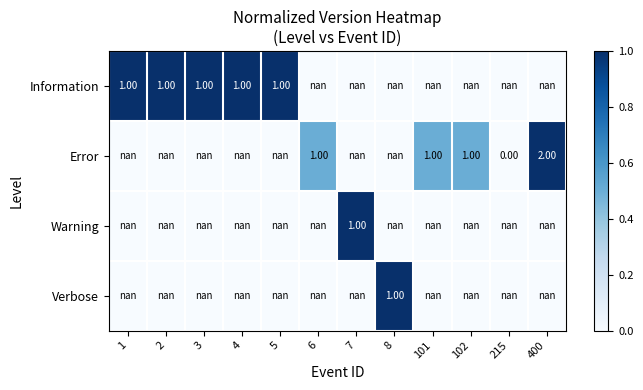

At 7, list the series in order from largest to smallest.

Information, Error, Warning, Verbose